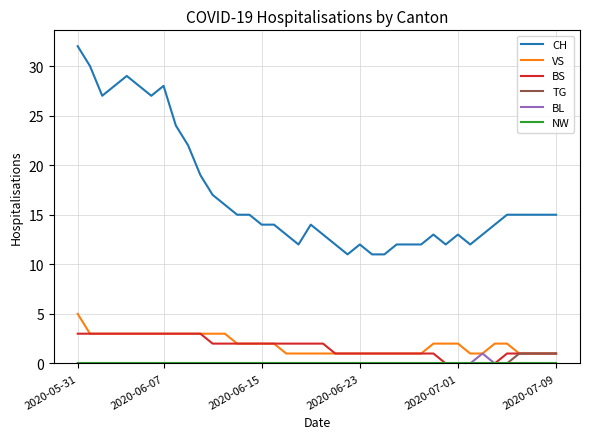

True or false: TG and CH intersect in this chart.

False